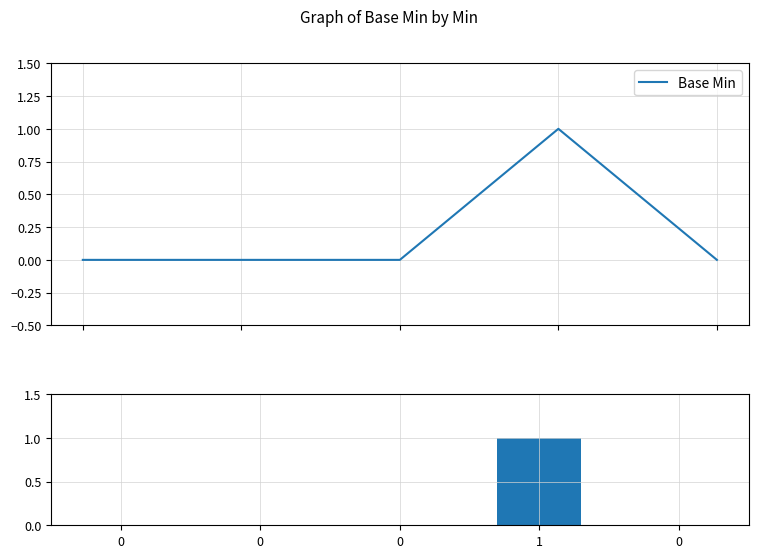

What is the difference between the values at 1 and 0?

1